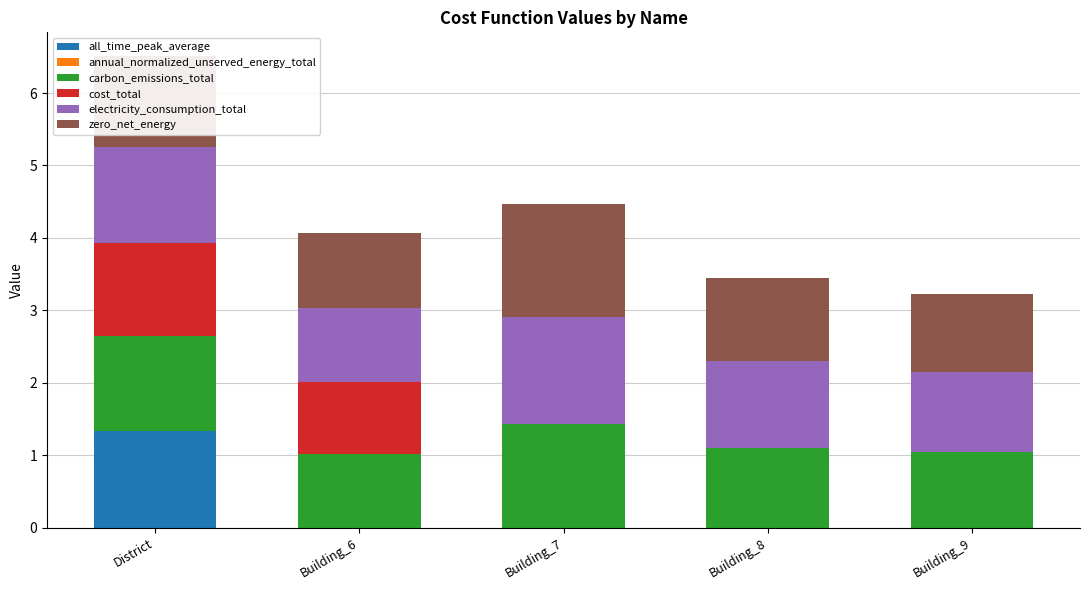

What is the total value across all series at District?

6.5